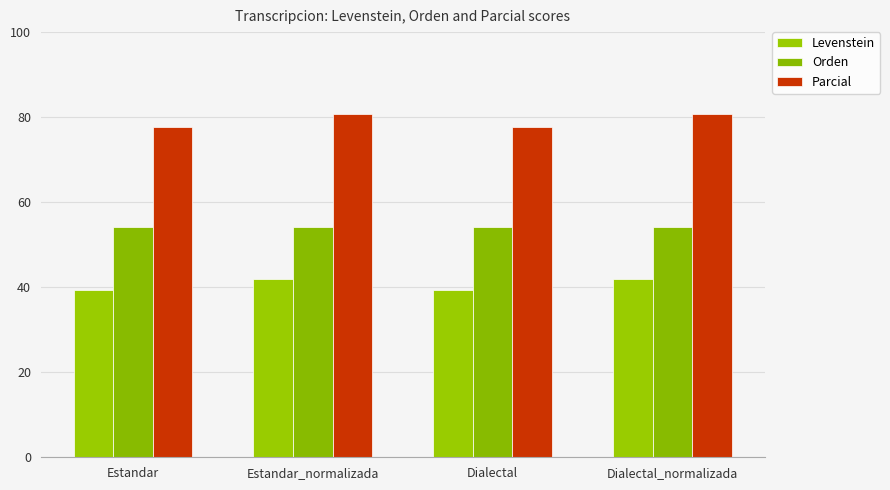

How many distinct data groups are displayed?

3